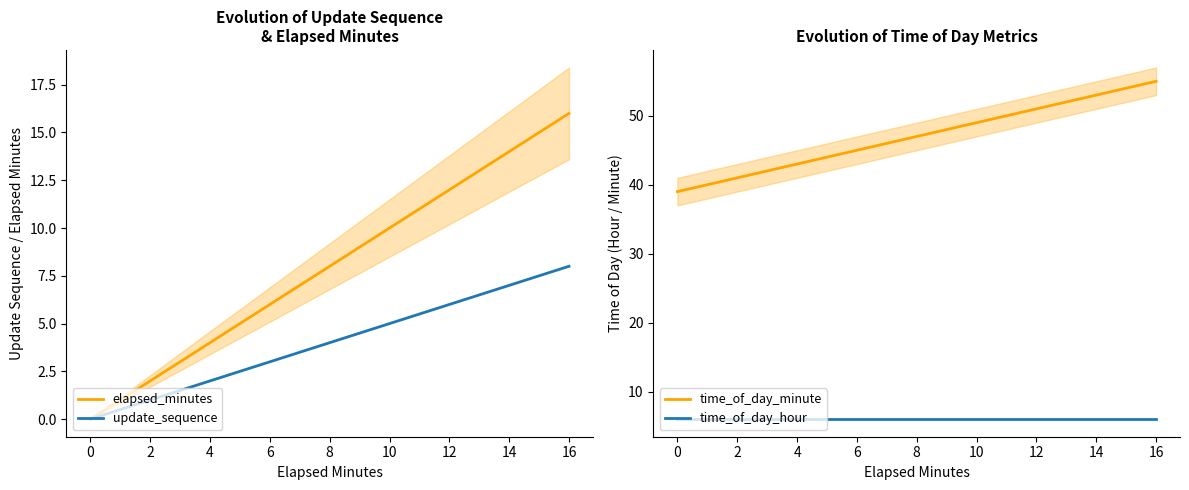

Is the value of time_of_day_hour at 2 greater than the value of time_of_day_minute at 6?

No